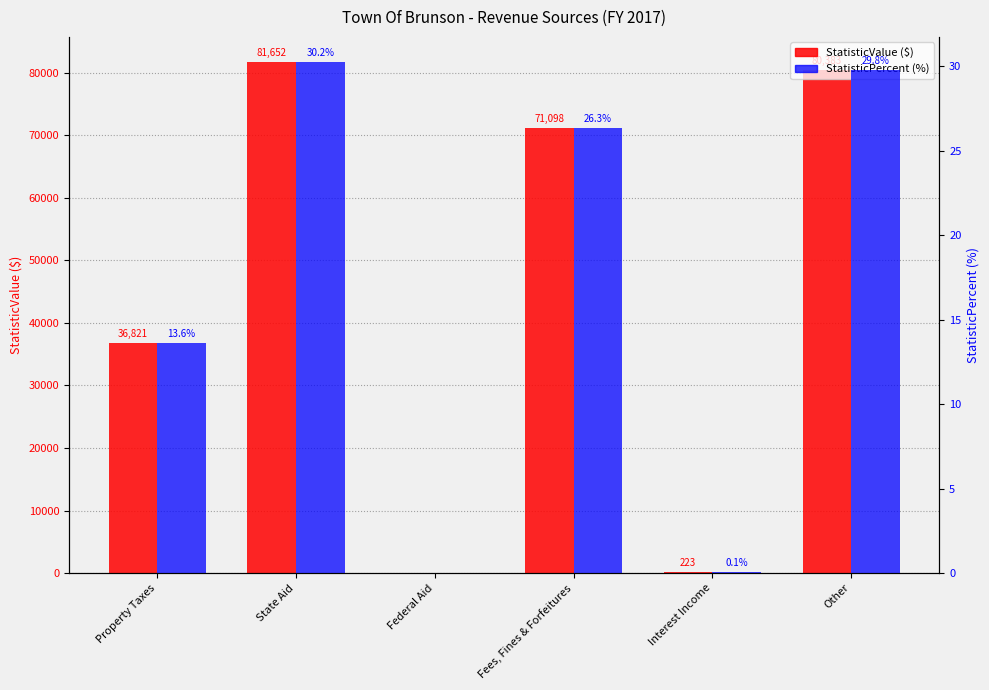

Is it true that StatisticPercent (%) equals 45.7 at State Aid?

False